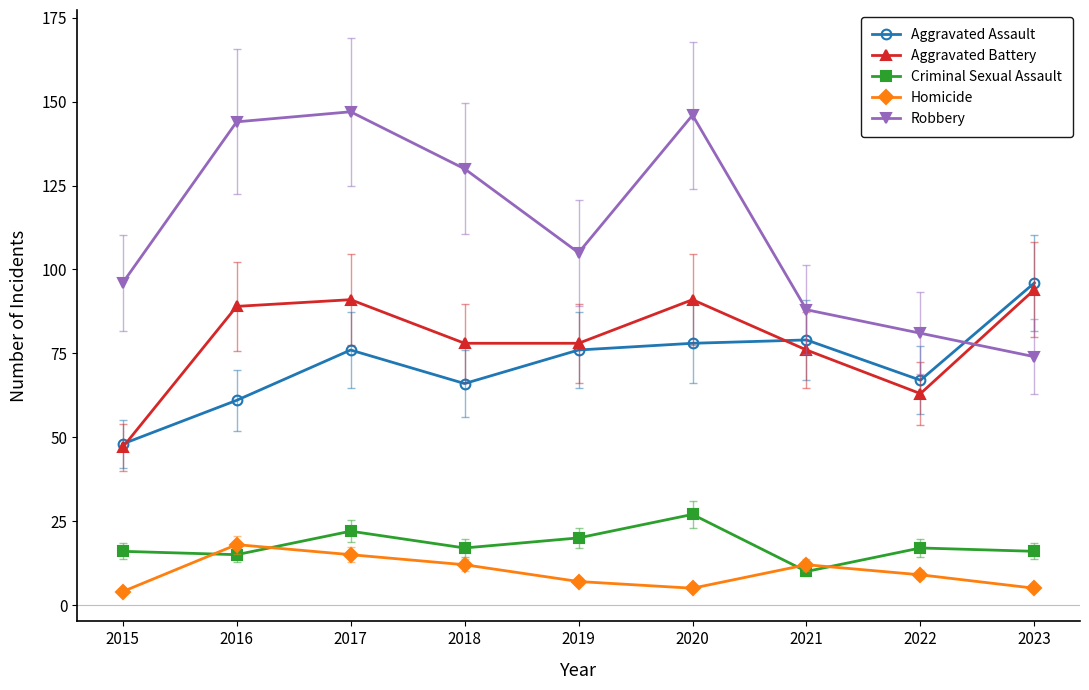

Where do Aggravated Battery and Robbery first cross each other?

2022 and 2023